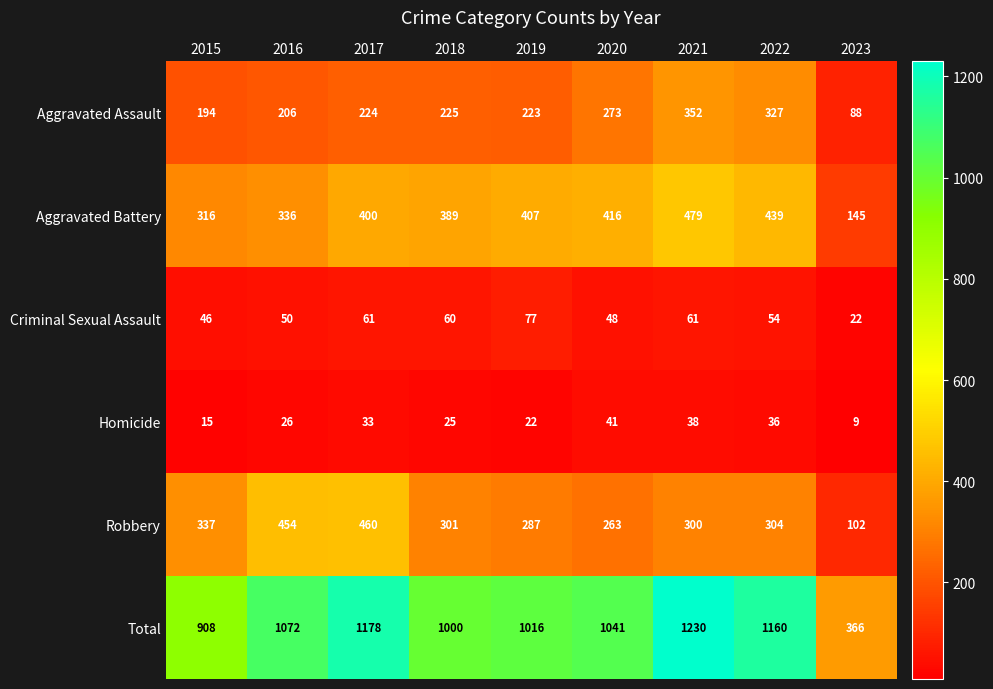

Which series has the largest total across all categories?

Total